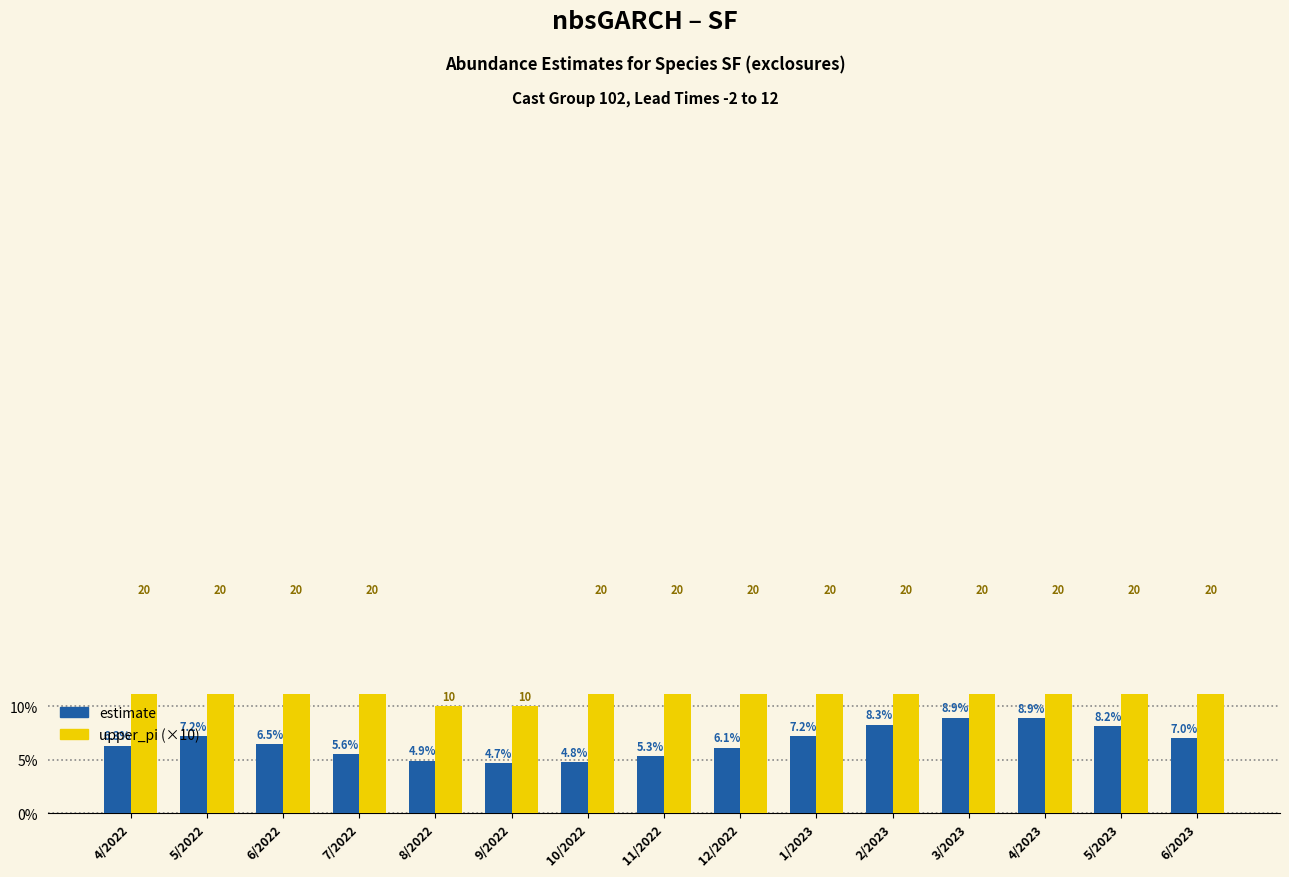

How many groups of bars are there?

15